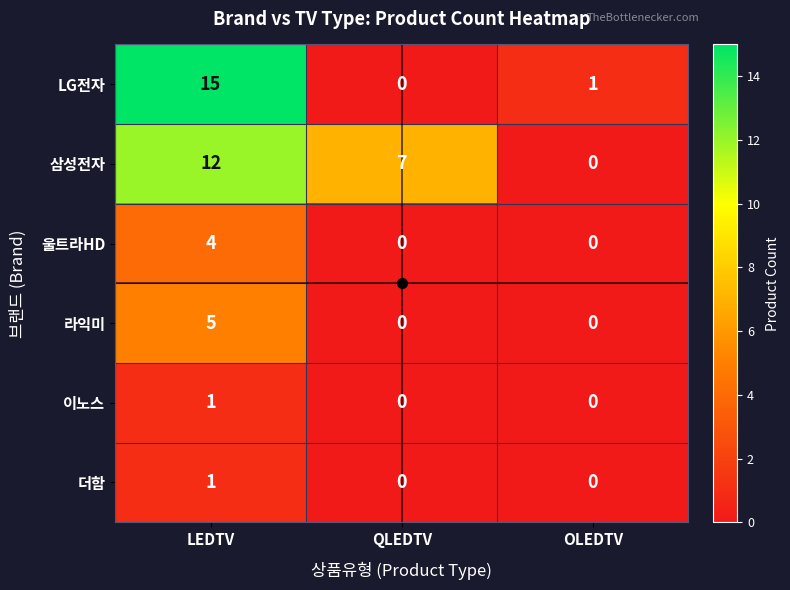

True or false: 삼성전자 has a value of 12 at LEDTV.

True